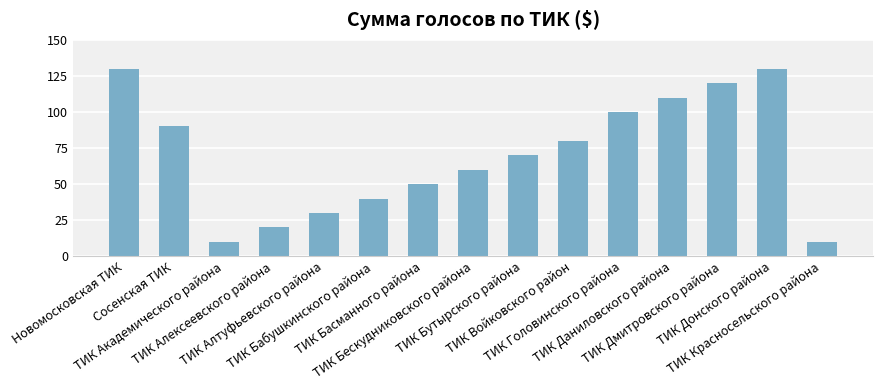

What position from the left is ТИК Бутырского района?

9